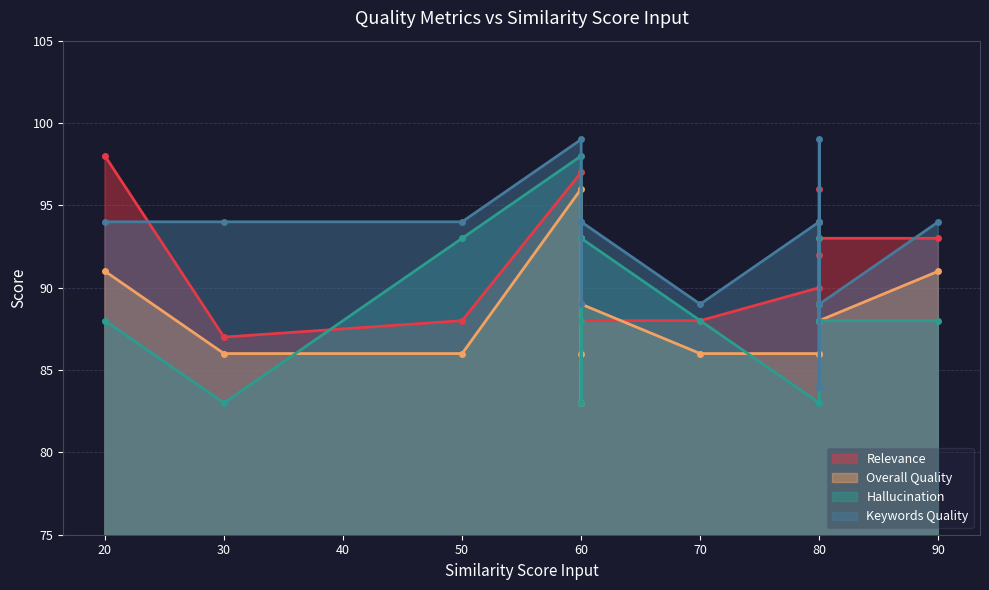

What is the minimum value for Keywords Quality?

84